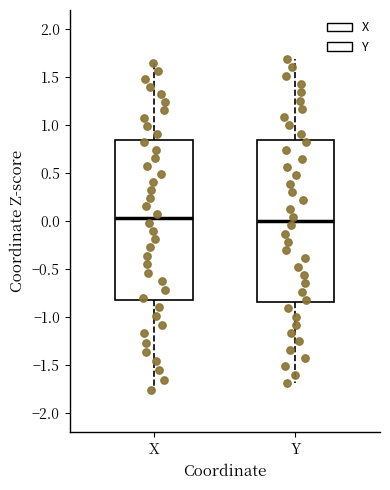

Reading left to right, read every box against the y-axis: the position of its median line, the range the box covers, and the ends of its whiskers. The values are not printed on the chart, so give them approximately, as read against the axis.

X: median 0.05, box -0.85 to 0.85, whiskers -1.75 to 1.65
Y: median 0.00, box -0.85 to 0.85, whiskers -1.70 to 1.70